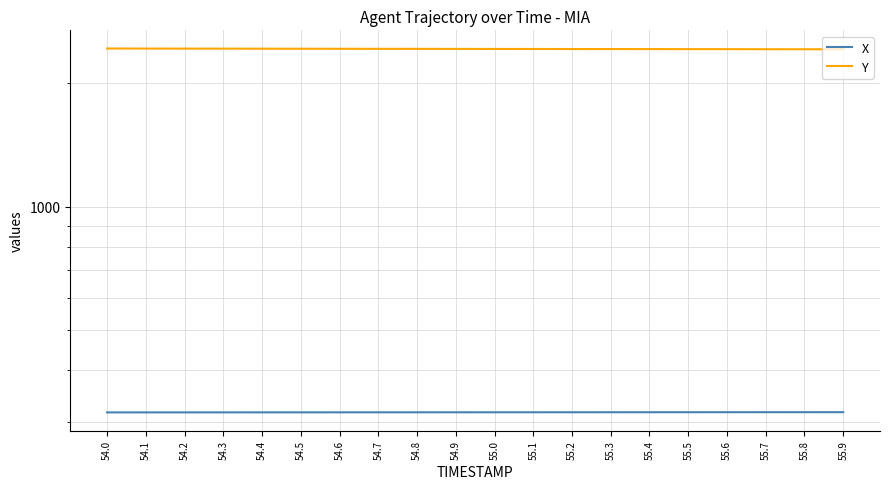

Rank the series by their maximum value, from highest to lowest.

Y, X